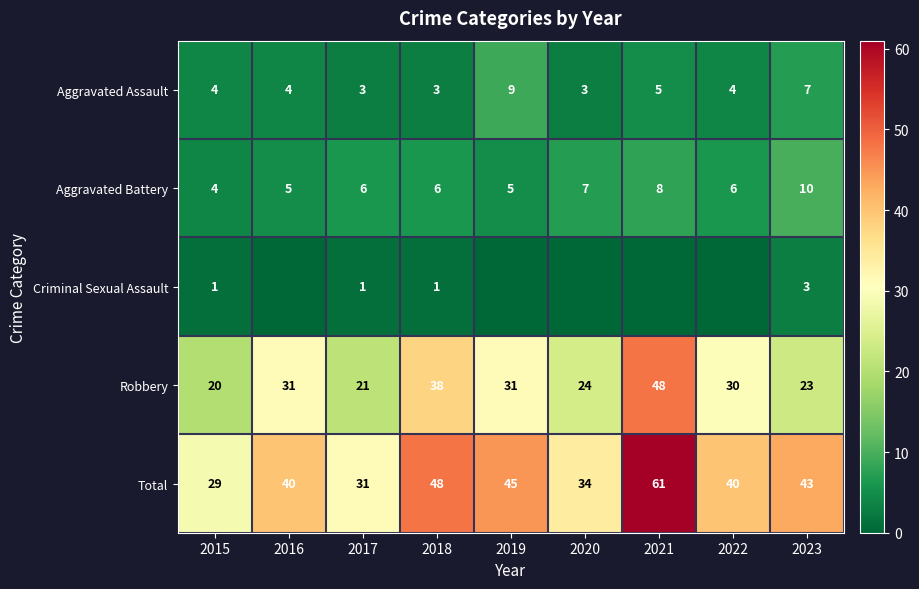

What is the difference between the maximum and minimum values in the Robbery series?

28